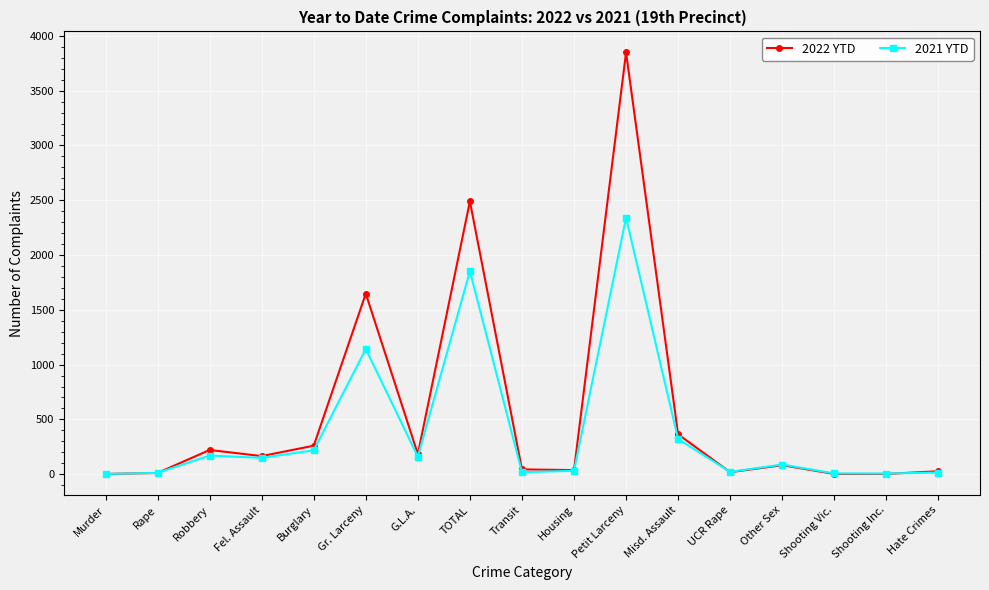

Rank the series by their maximum value, from lowest to highest.

2021 YTD, 2022 YTD